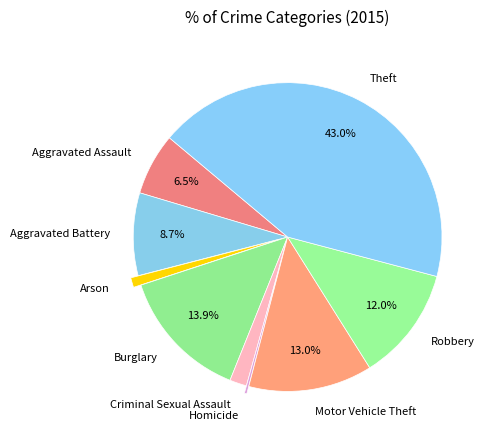

Is the sum of Aggravated Assault and Motor Vehicle Theft greater than half?

No